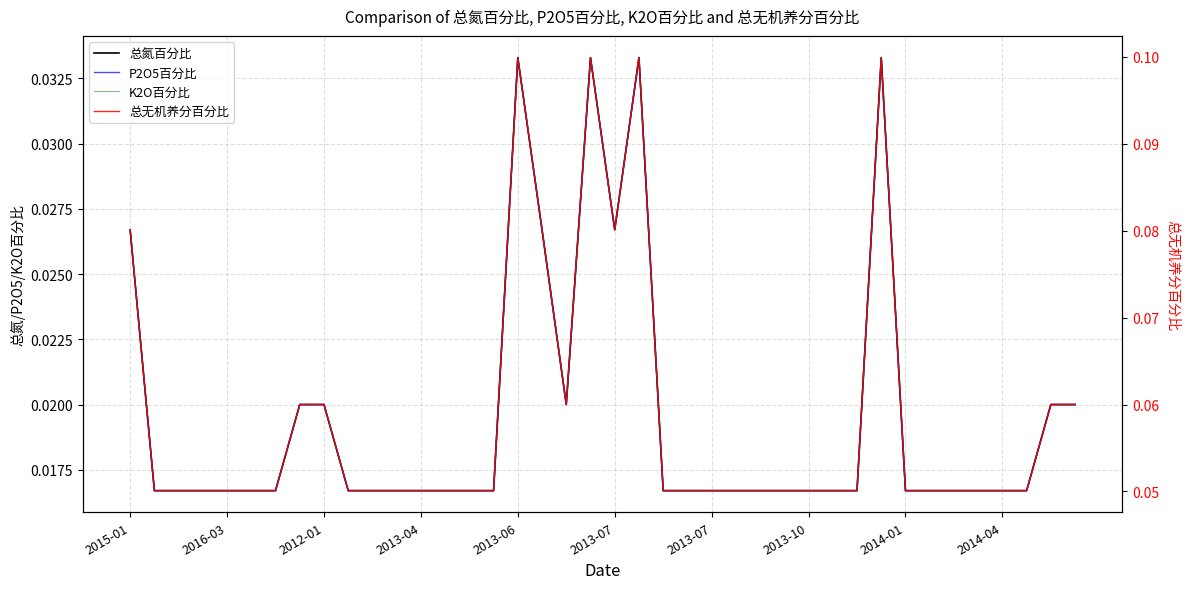

The K2O百分比 series shows 0.0 at 13. True or false?

False